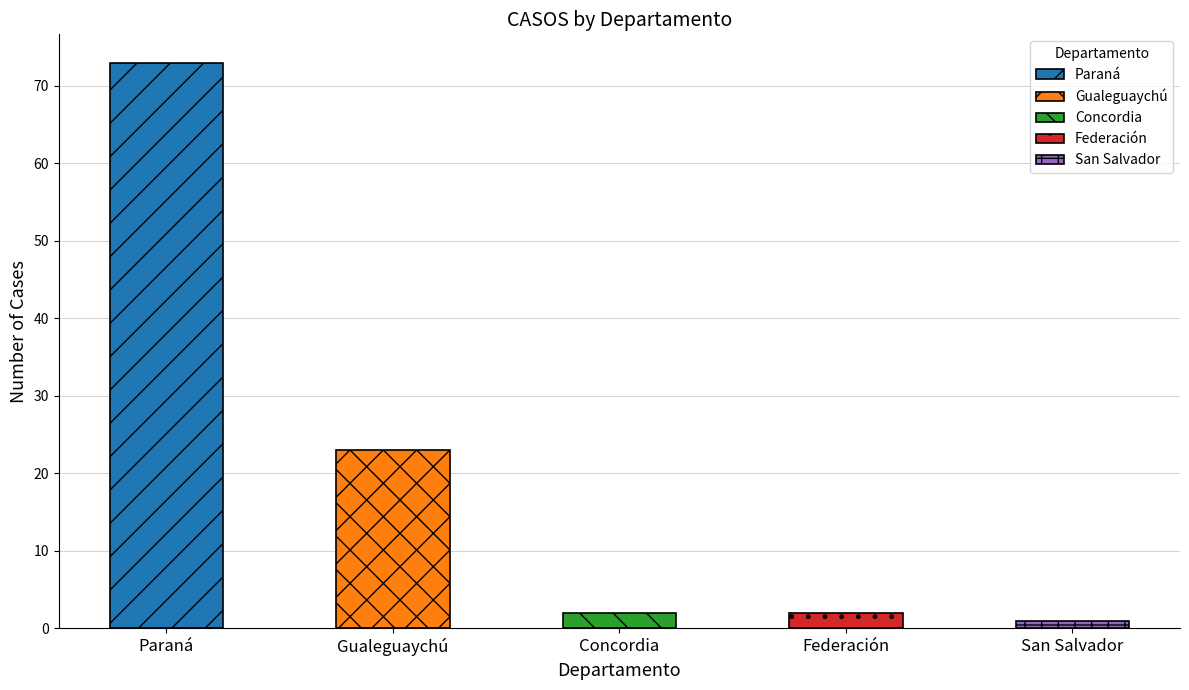

How many data points are less than 2?

1